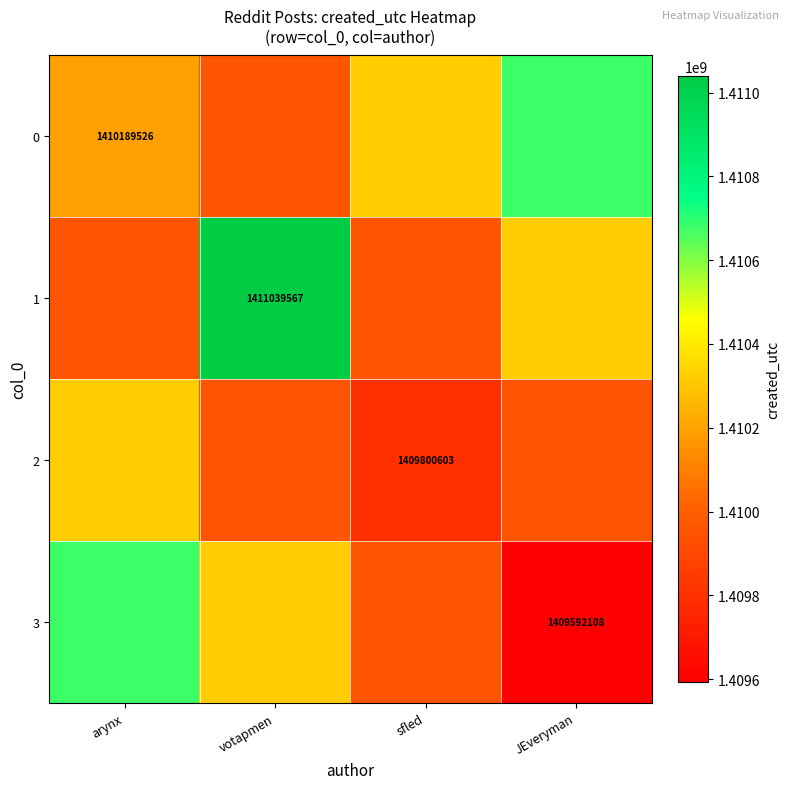

What is the difference between the 2 values at votapmen and sfled?

153369.8